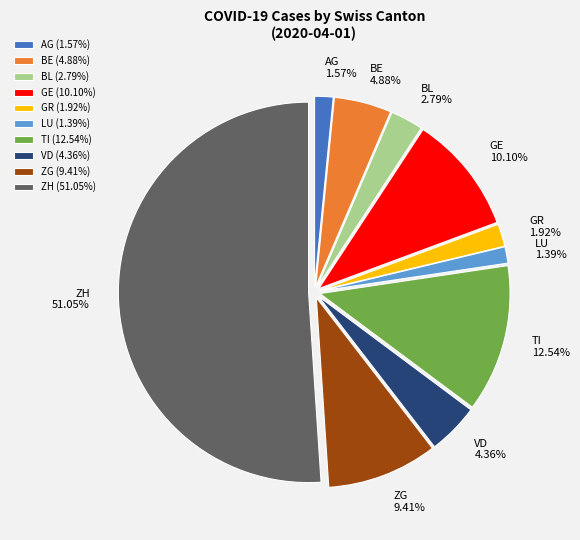

How much of the chart is everything except BE?

95.1%